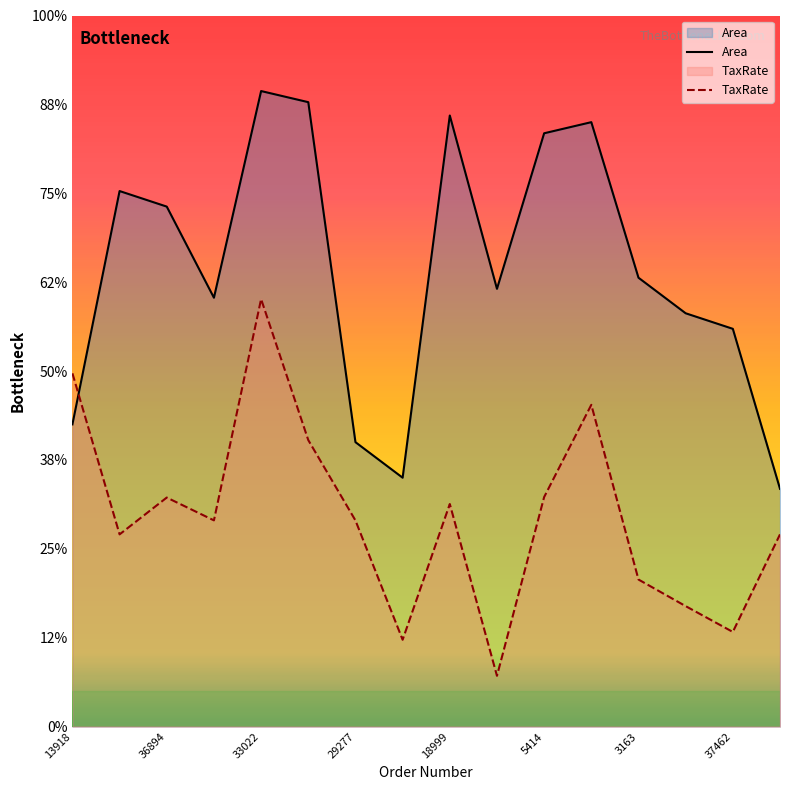

Is it true that TaxRate equals 34.1 at 36894?

False